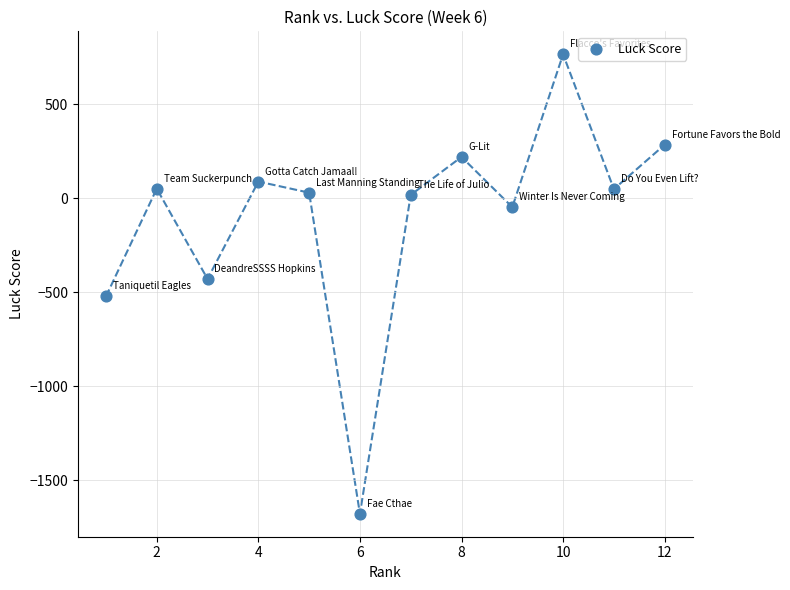

What Y value in the scatter plot is closest to -456?

-429